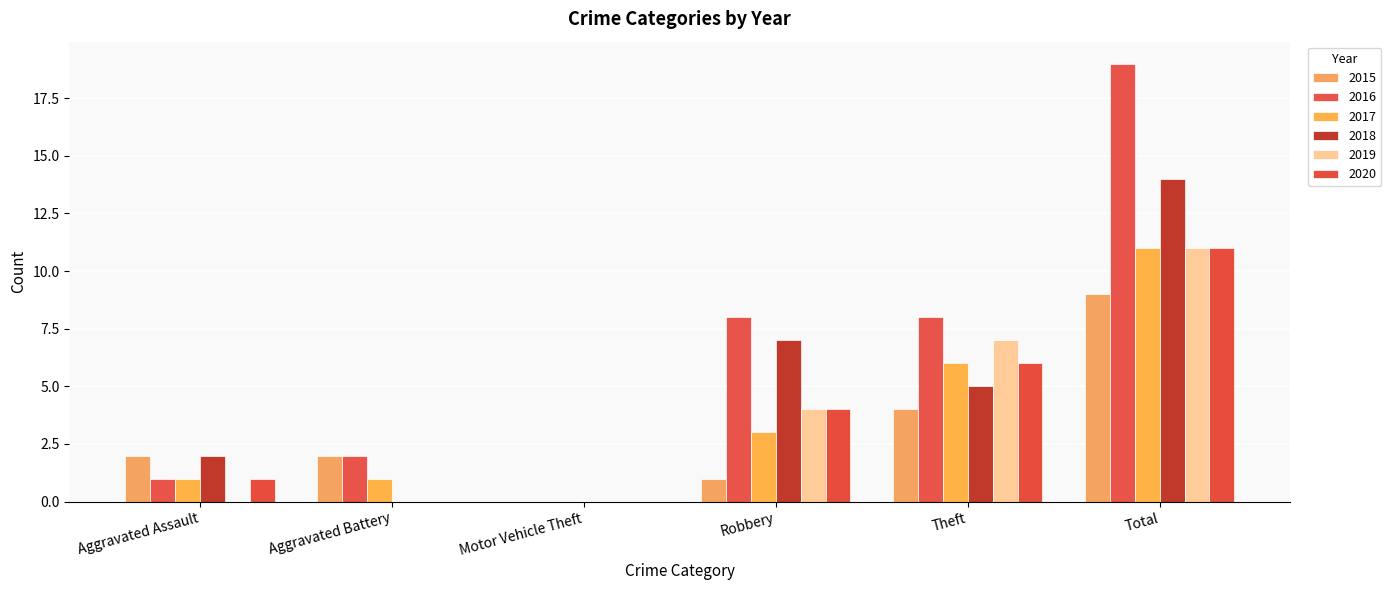

What is the difference between the highest and lowest values at Theft?

4